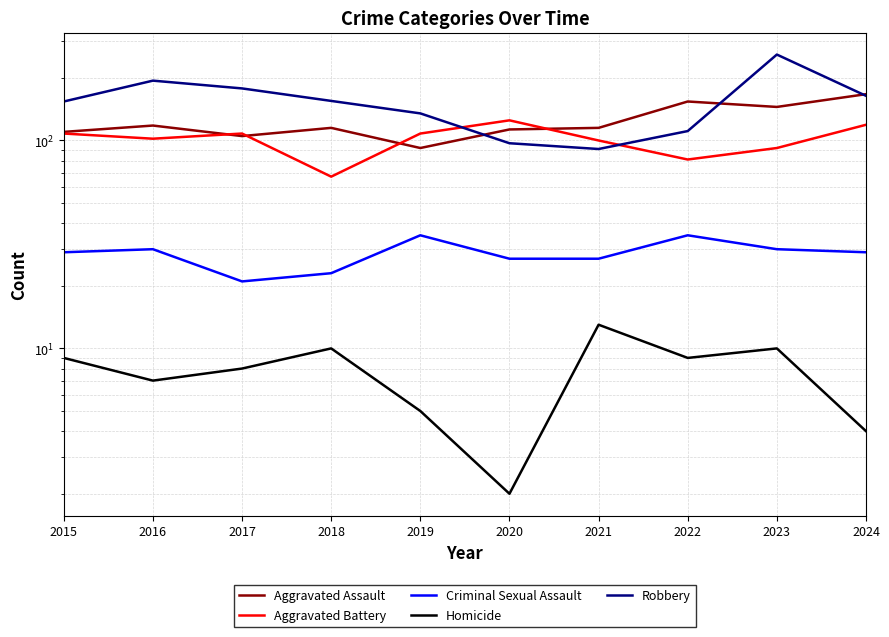

List the series in order of their peak value, lowest first.

Homicide, Criminal Sexual Assault, Aggravated Battery, Aggravated Assault, Robbery